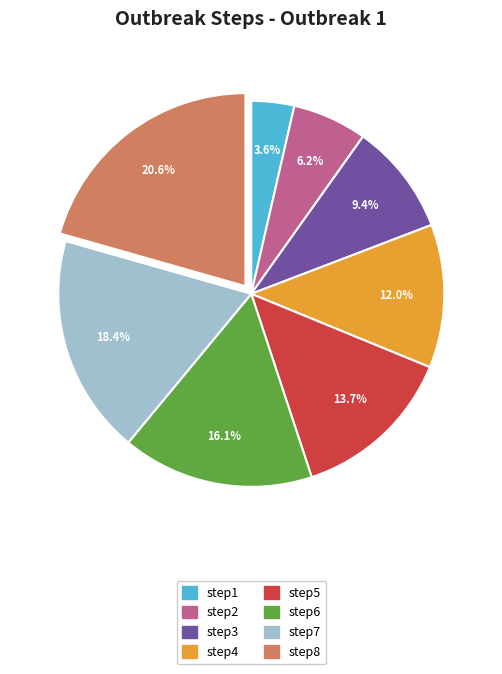

Does step8 account for over 50% of the chart?

No